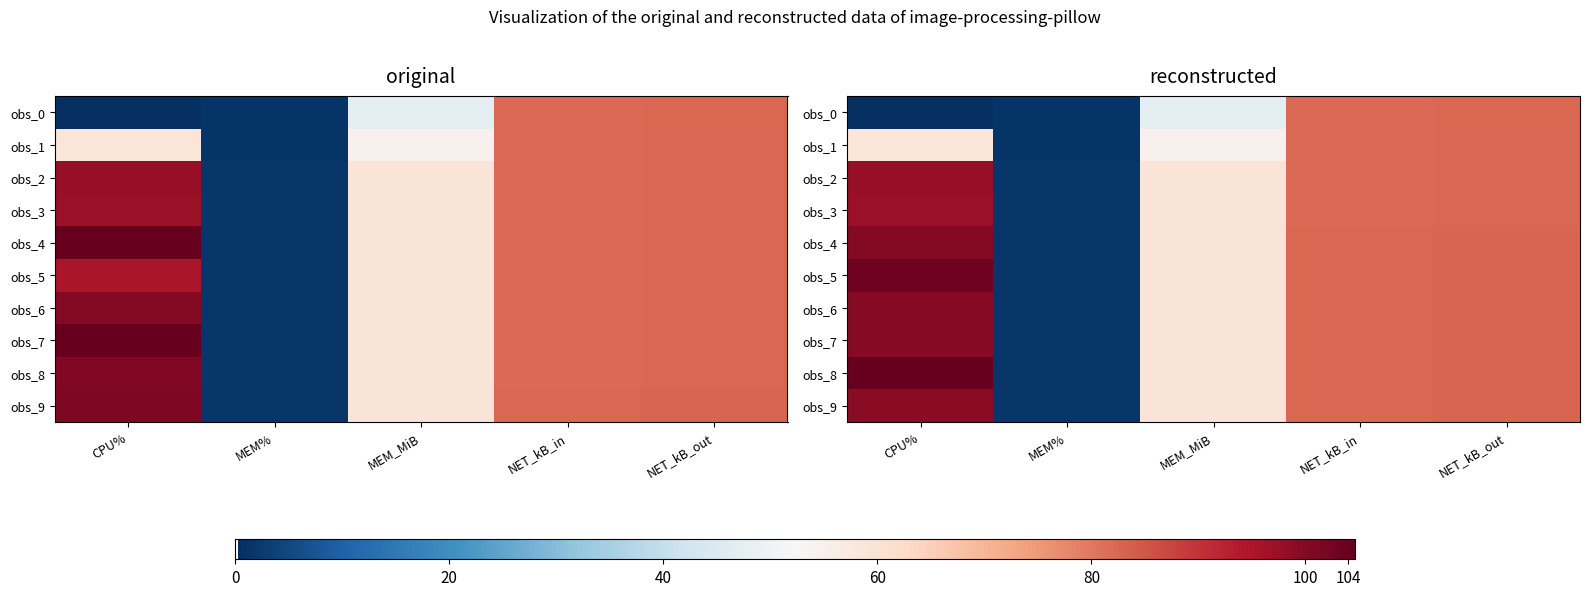

How many values in the obs_5 series are below 82?

2